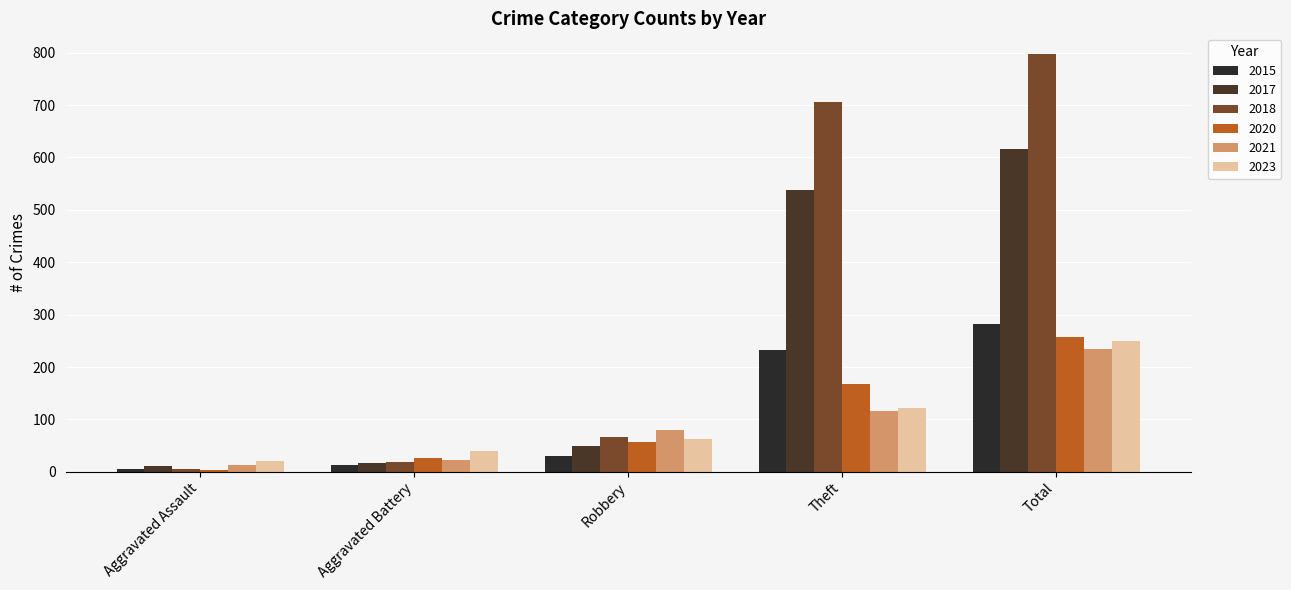

How many data points in 2015 are less than 30?

2